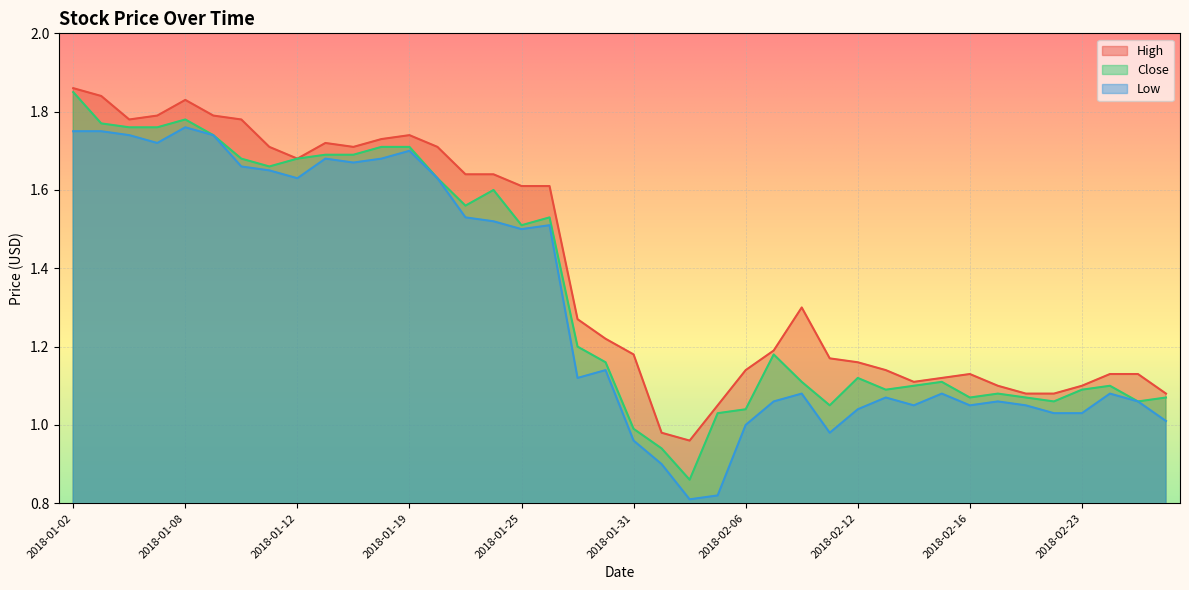

What is the average value of the Close series?

1.3